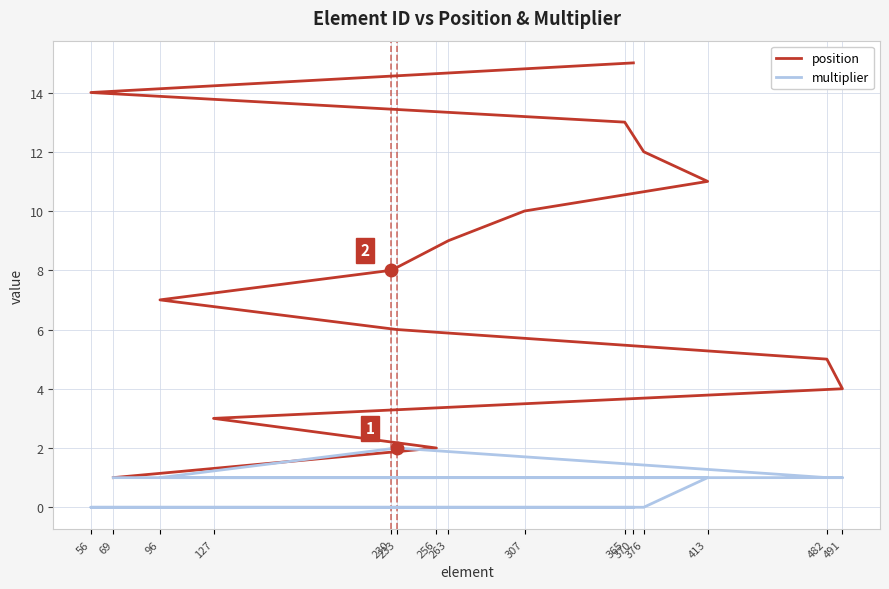

Reading left to right, what are all the values shown in this chart?

position: 1	2	3	4	5	6	7	8	9	10	11	12	13	14	15
multiplier: 1	1	1	1	1	2	1	1	1	1	1	0	0	0	0